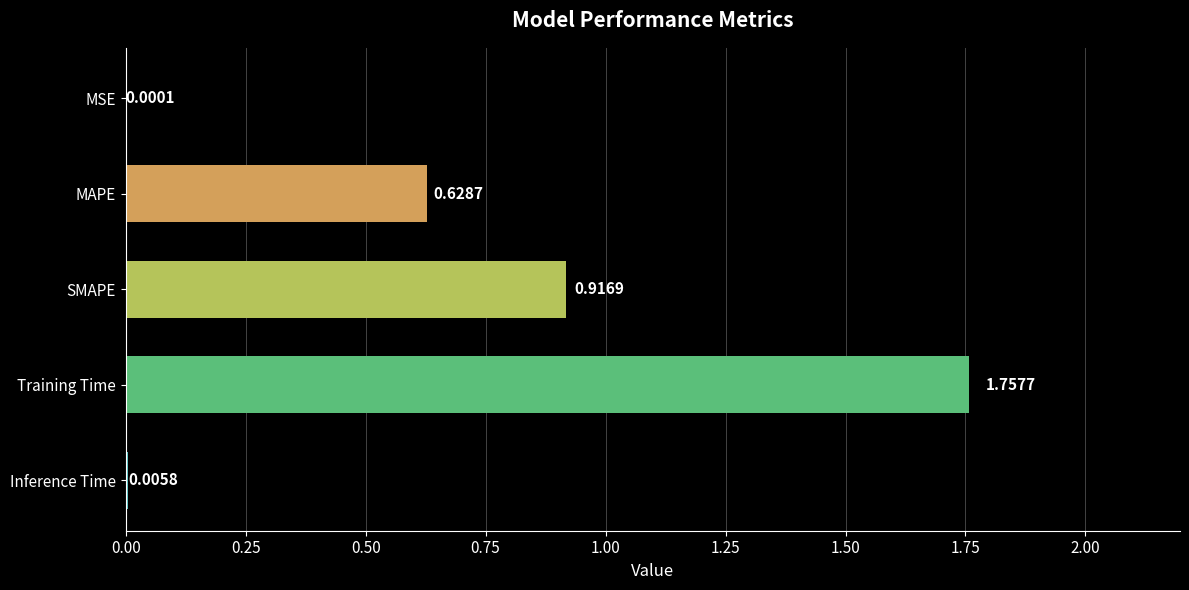

Are the bars horizontal?

Yes